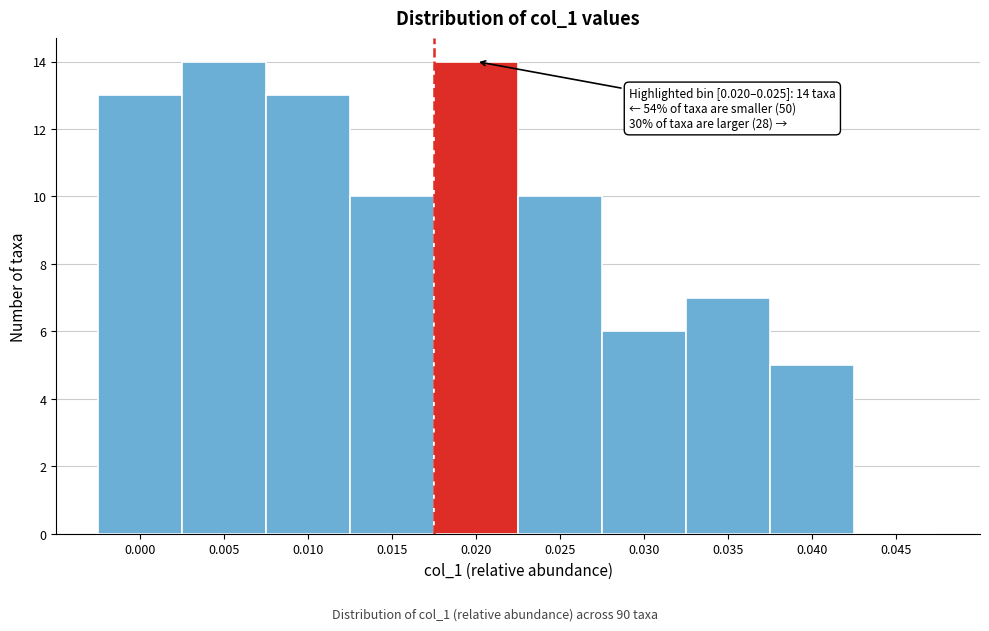

Reading left to right, what are all the values shown in this chart?

0.000=13	0.005=14	0.010=13	0.015=10	0.020=14	0.025=10	0.030=6	0.035=7	0.040=5	0.045=0